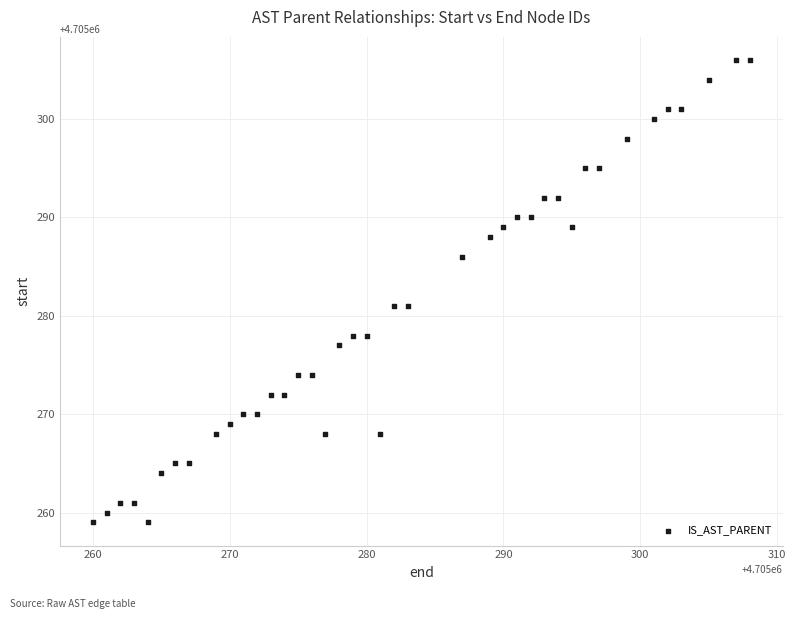

What is the range of X values (max minus min)?

48